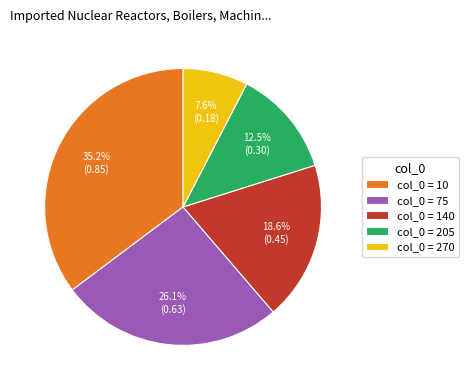

Does any single category account for the majority?

No